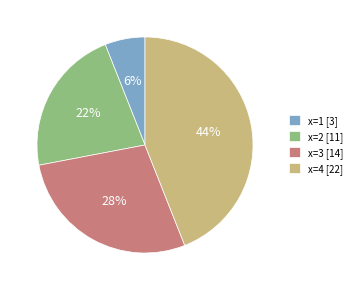

What is the smallest slice in the pie chart?

x=1